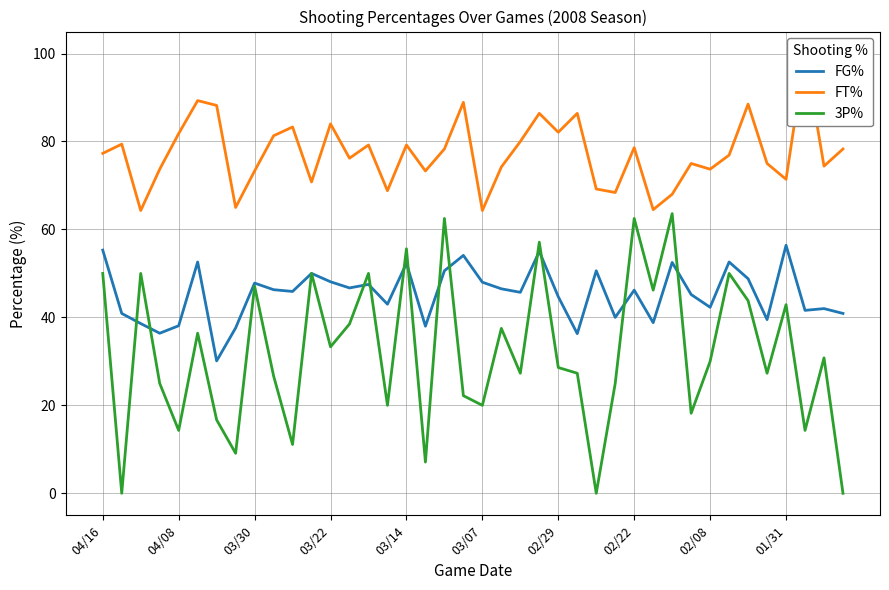

The FG% series shows 85.9 at 01/31. True or false?

False